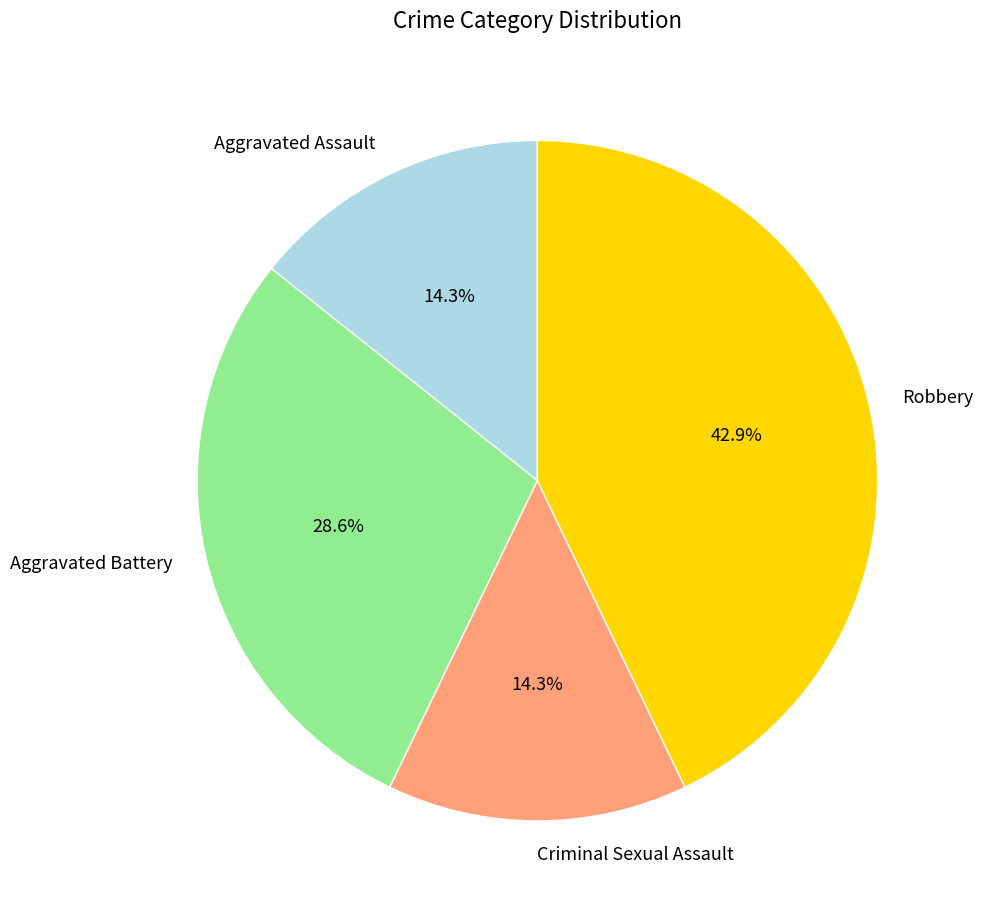

What portion of the pie excludes Criminal Sexual Assault?

85.7%